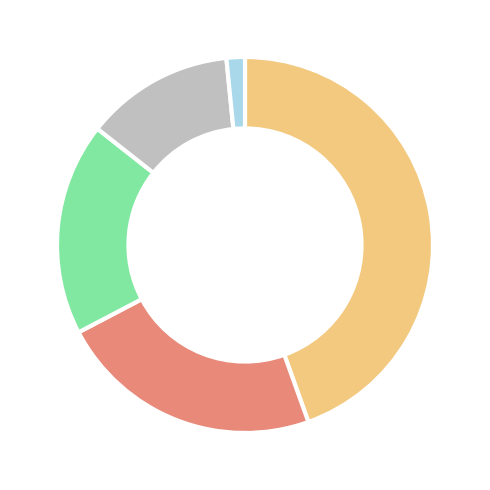

Count the number of slices in the pie.

5